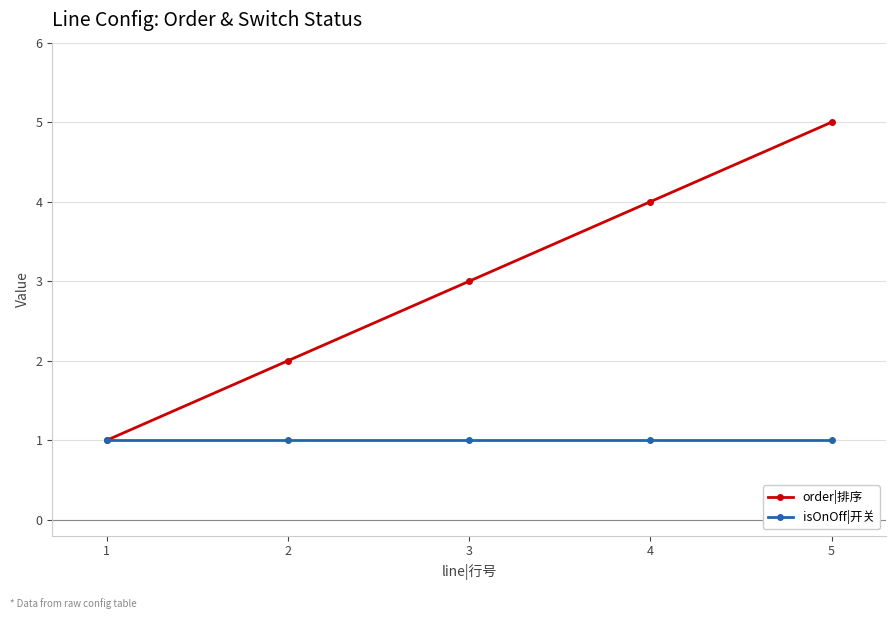

Is it true that order|排序 equals 2 at 4?

False